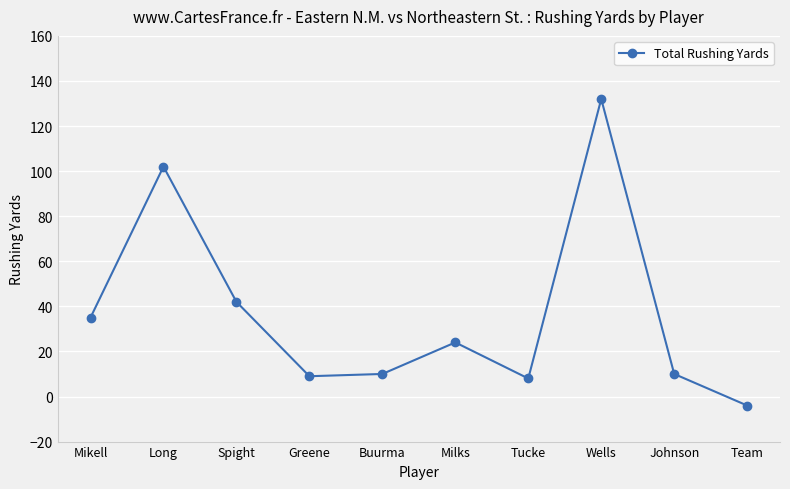

True or false: the data shows 46 at Long.

False